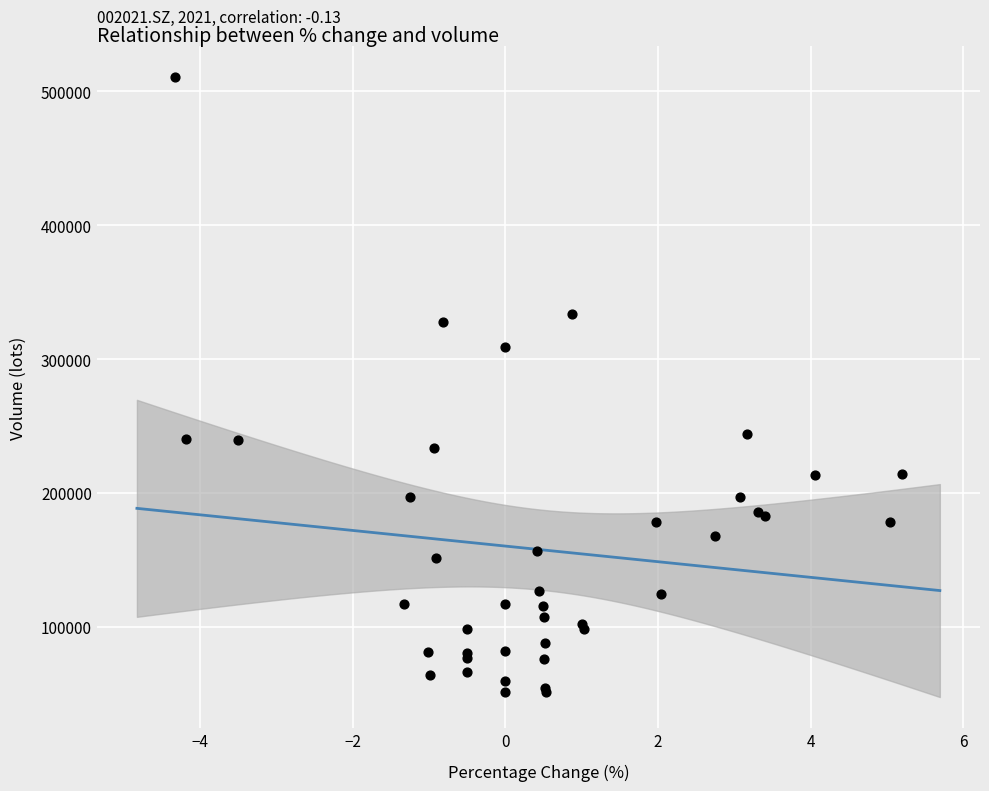

What Y value in the scatter plot is closest to 280803?

308958.5